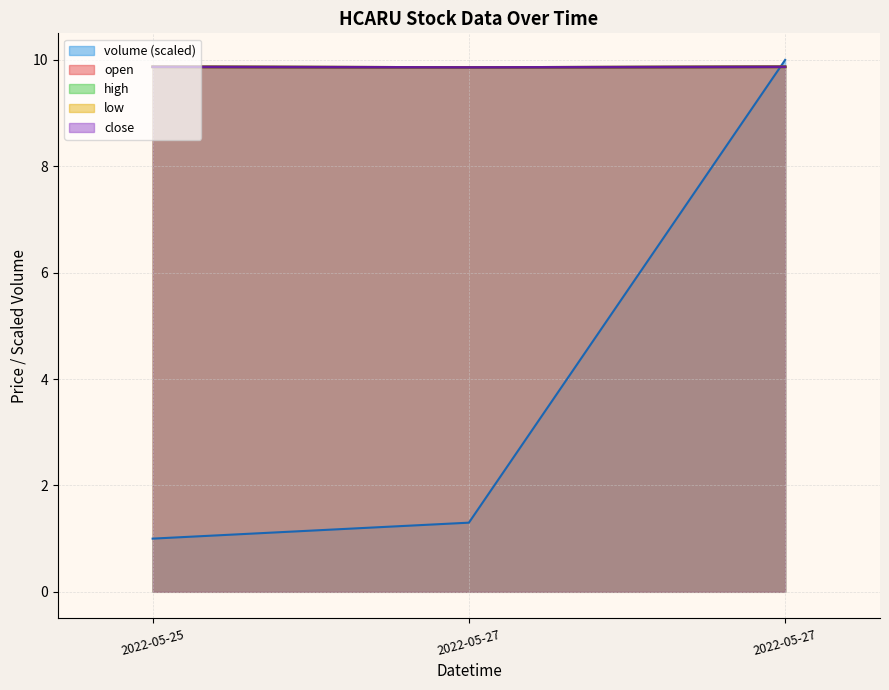

Is it true that close equals 4.0 at 2022-05-27?

False